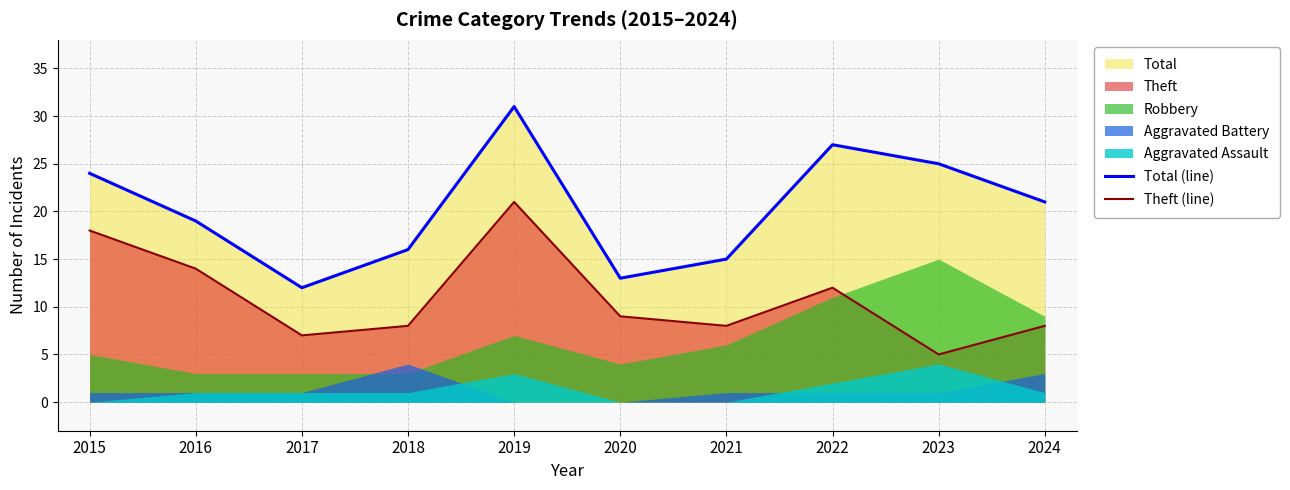

What is the greatest value displayed?

31